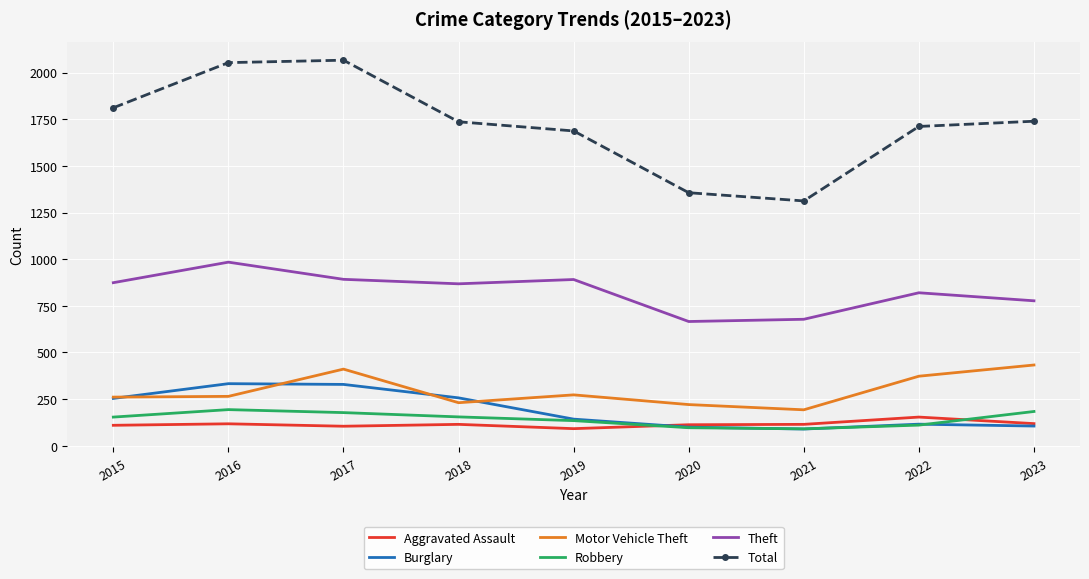

True or false: Burglary and Motor Vehicle Theft cross at least once.

True